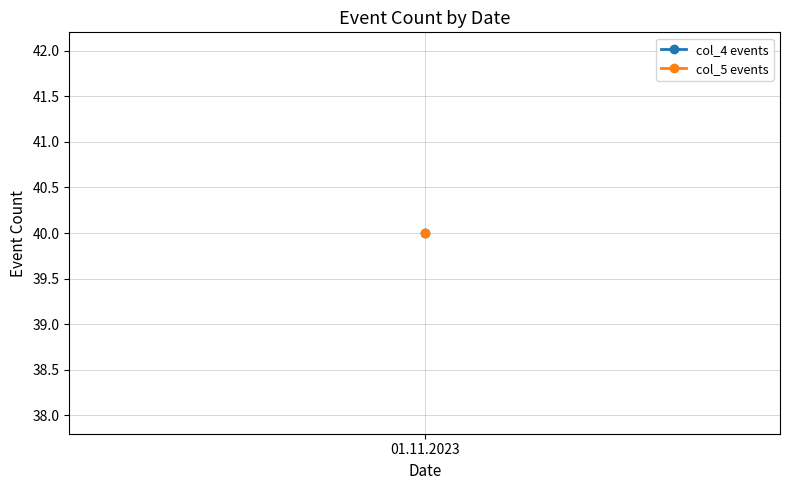

How many series are shown in this chart?

2